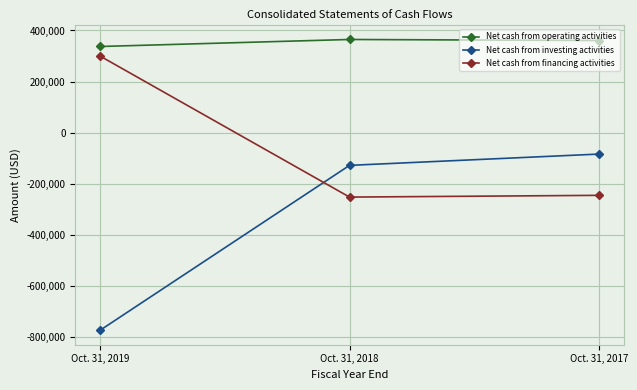

True or false: Net cash from investing activities has a value of -127925 at Oct. 31, 2018.

True